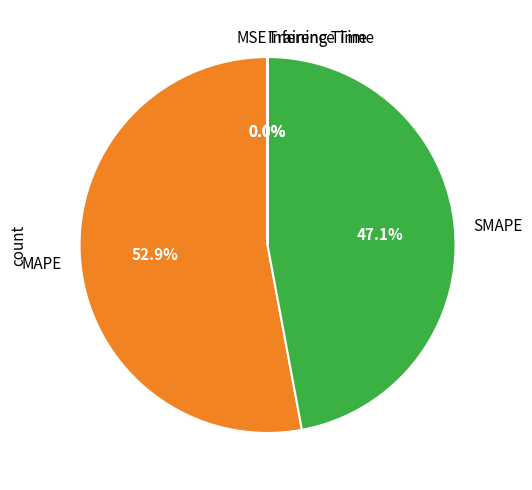

To the nearest percent, what percentage of the pie is MAPE?

53%